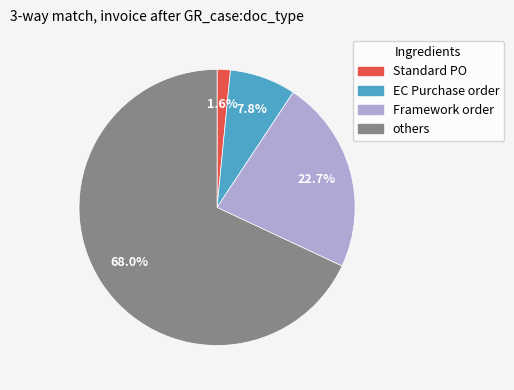

Count the number of slices in the pie.

4